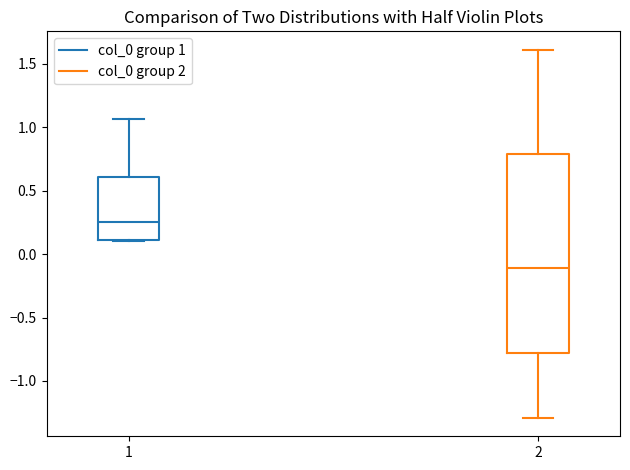

Comparing the boxes themselves (not the whiskers), which one is the tallest?

2